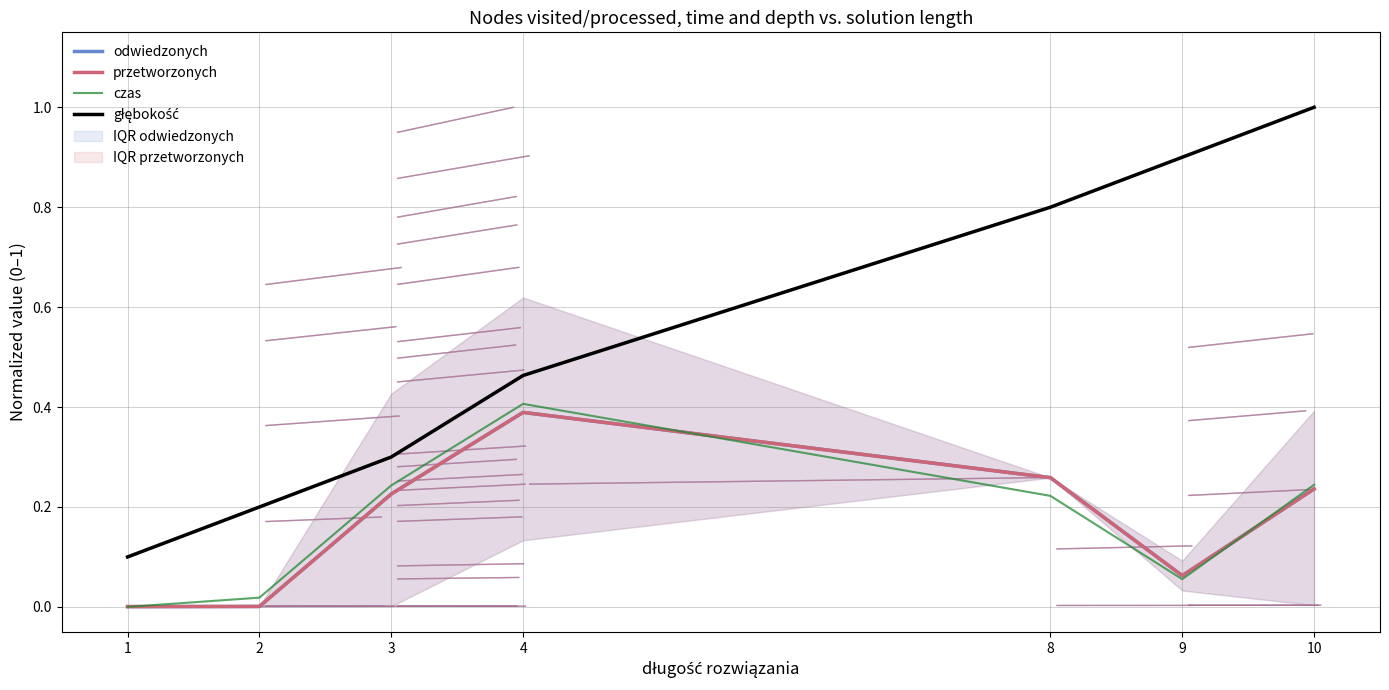

Is it true that odwiedzonych equals 0.0 at 2?

True